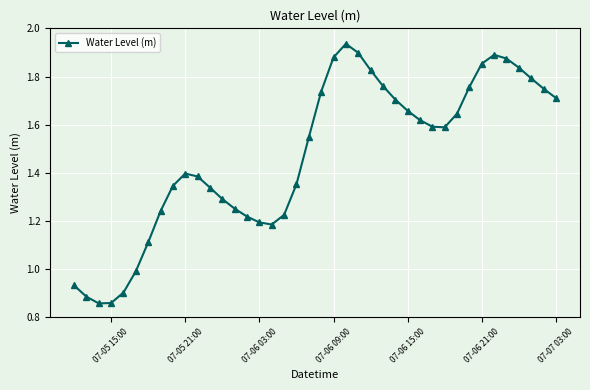

How many points are higher than both their immediate neighbors (excluding endpoints)?

3